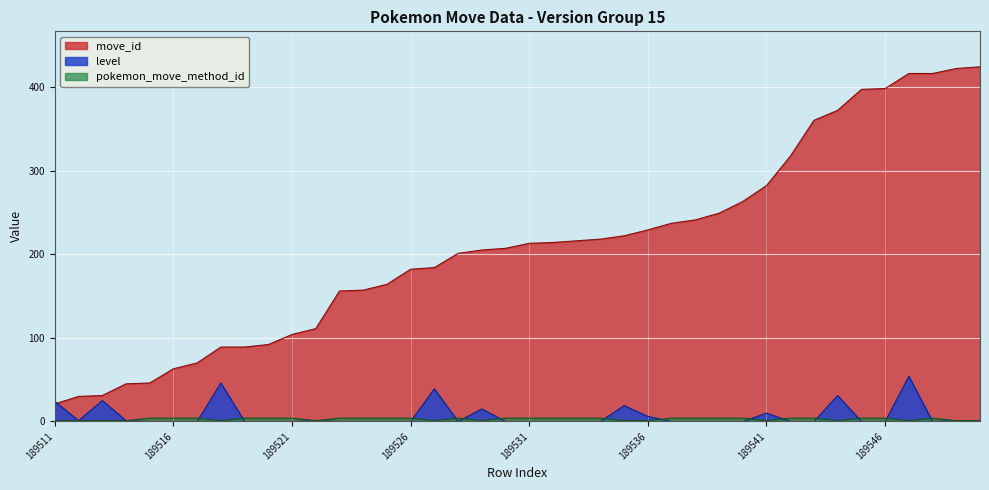

How many lines are shown in the chart?

3